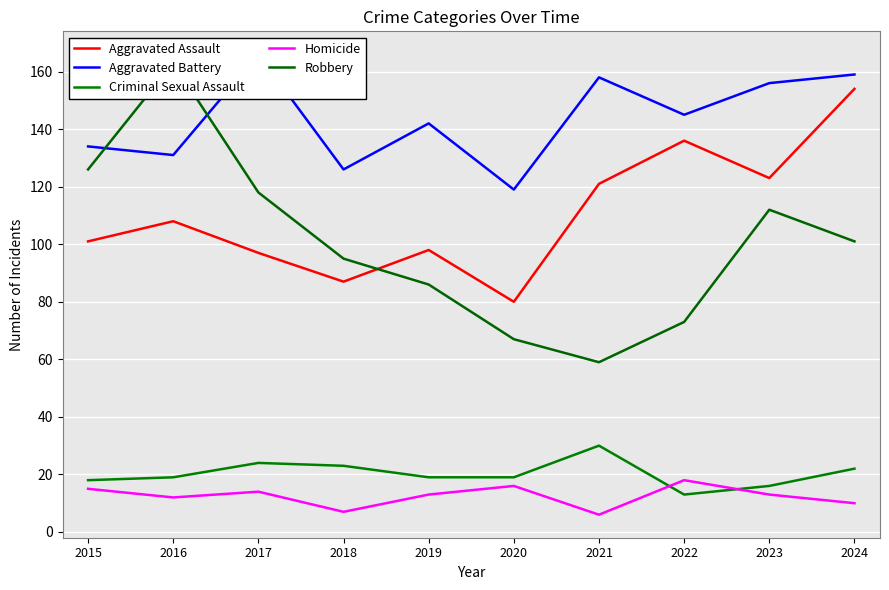

Which series has the widest spread of values?

Robbery